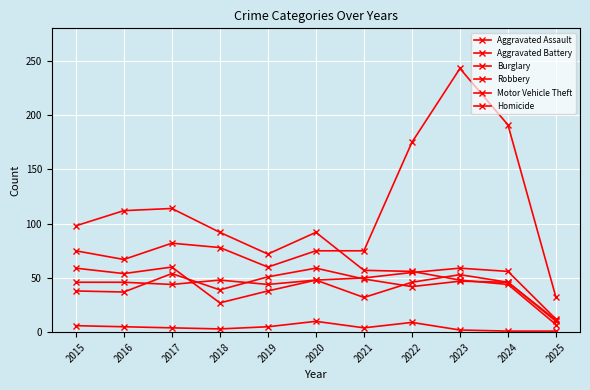

How many distinct data groups are displayed?

6